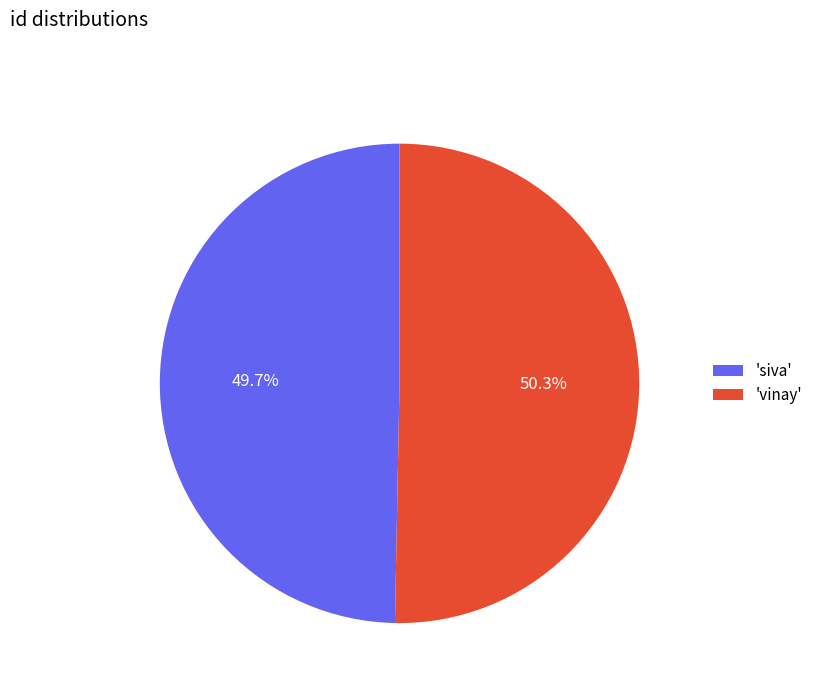

Rank the categories by value from highest to lowest.

'vinay', 'siva'